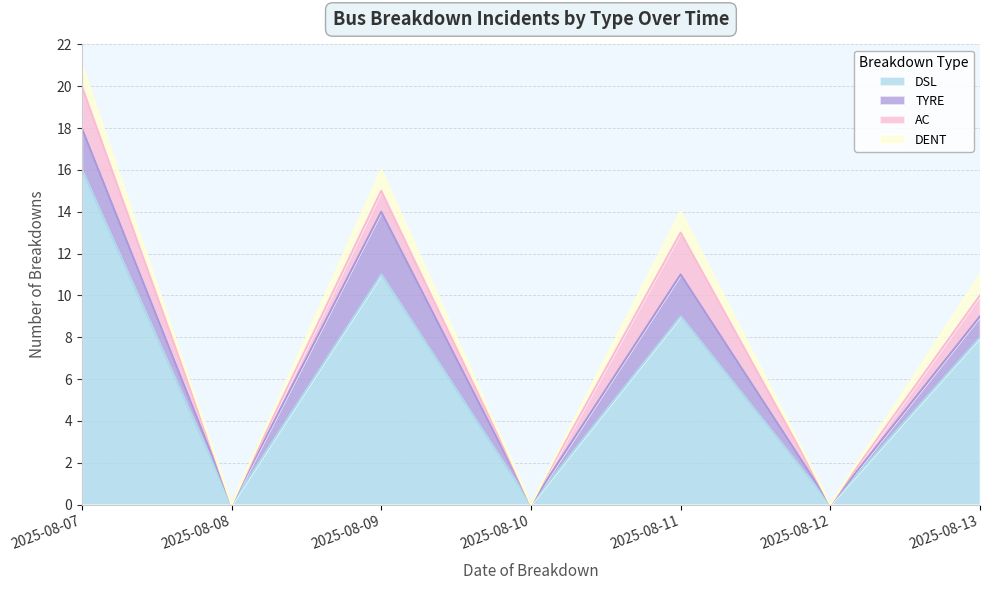

How many lines are shown in the chart?

4